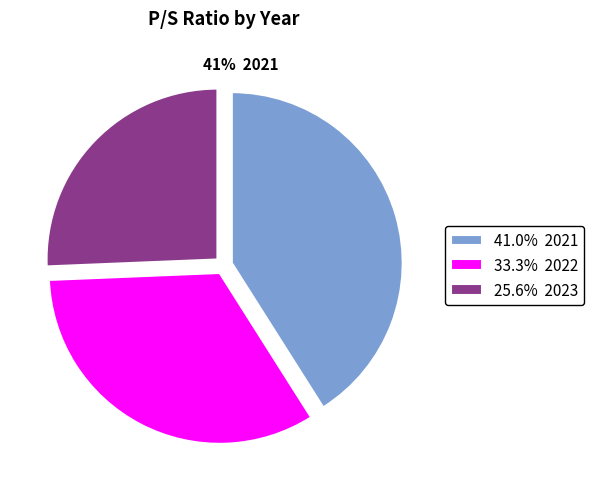

To the nearest percent, what is the difference between the 2022 and 2023 slice percentages?

8%